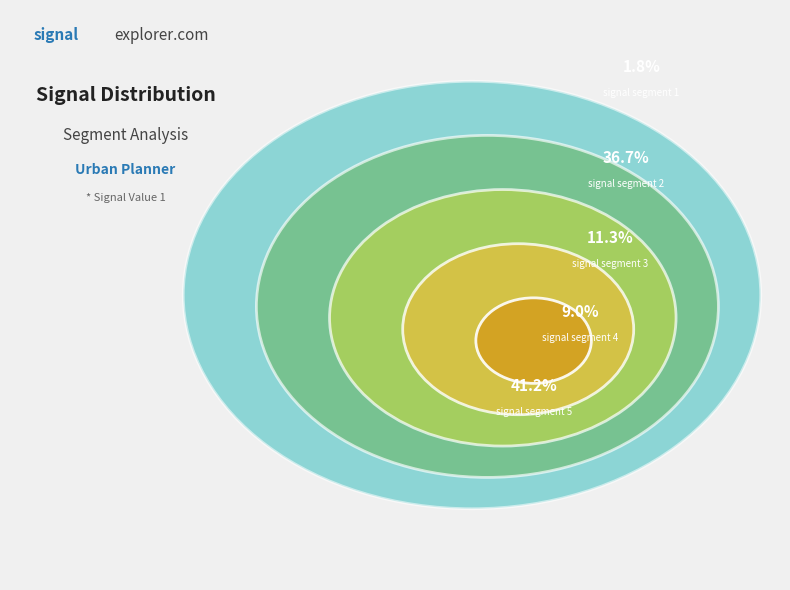

Rank the categories by value from highest to lowest.

signal segment 5, signal segment 2, signal segment 3, signal segment 4, signal segment 1